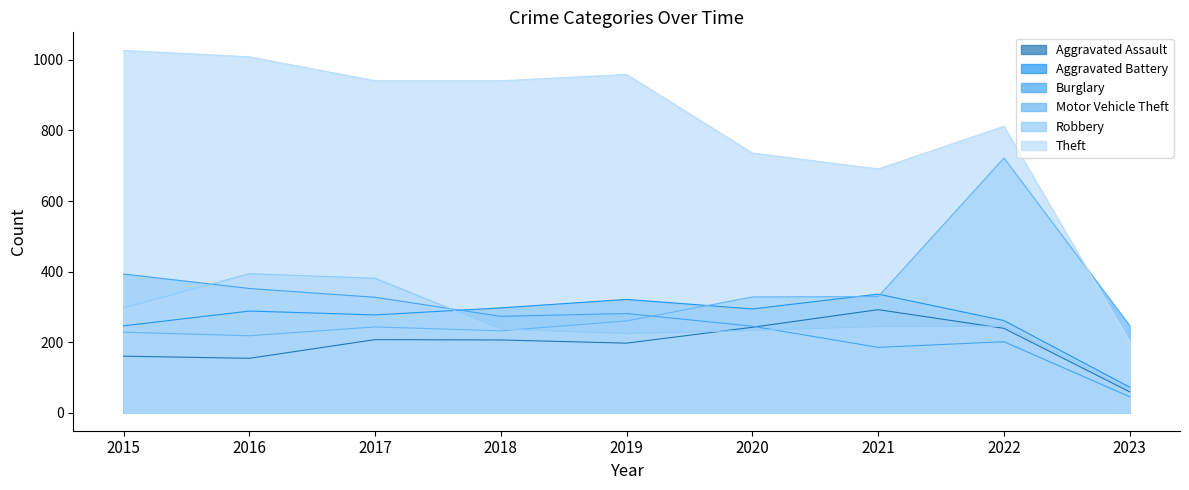

In Burglary, how many points are lower than both neighbors (excluding endpoints)?

2